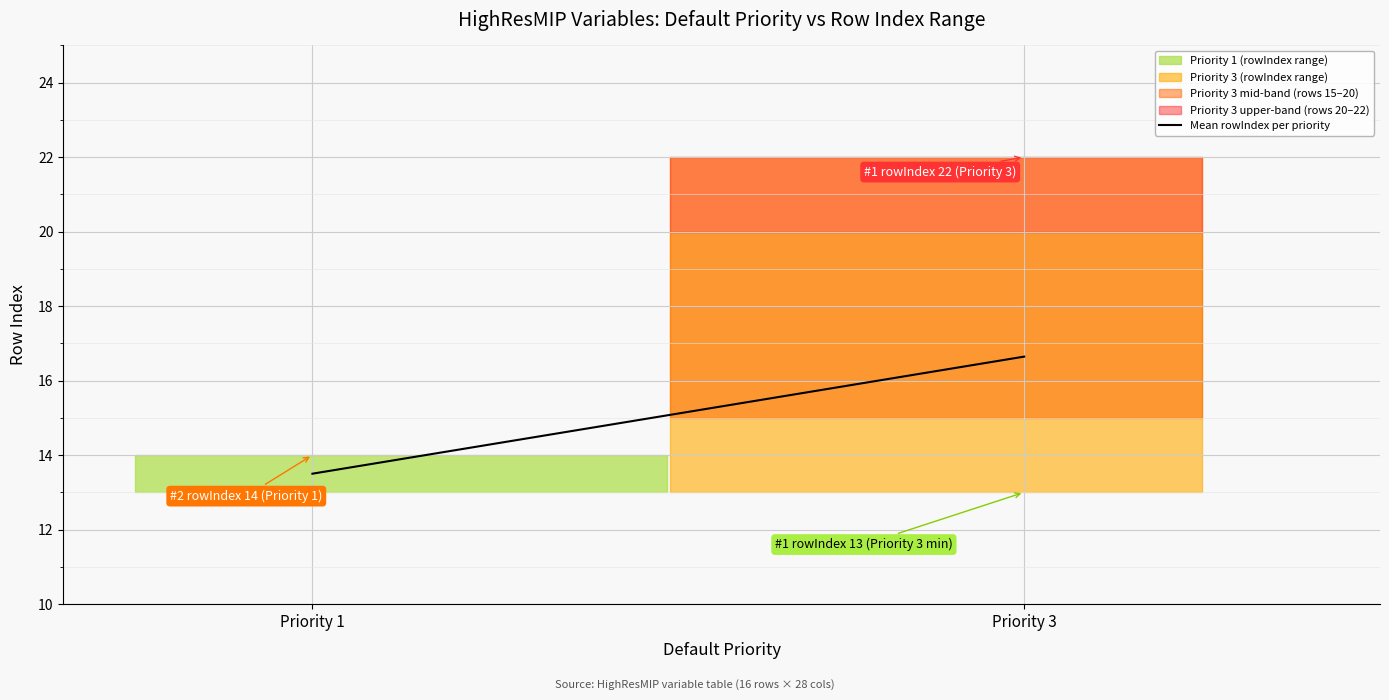

How many lines are shown in the chart?

1